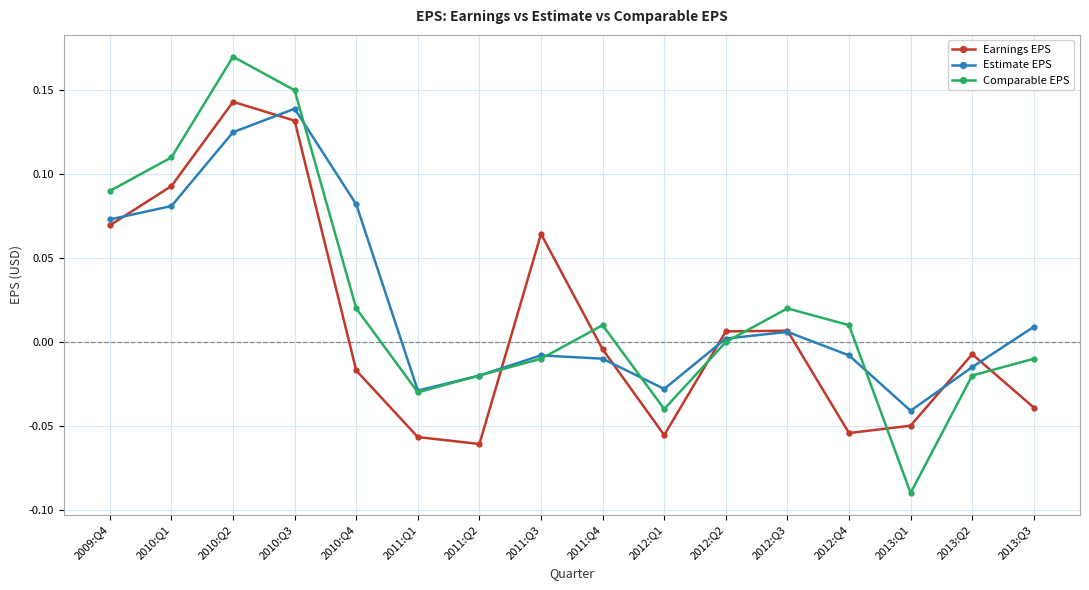

What is the total value across all series at 2010:Q1?

0.3